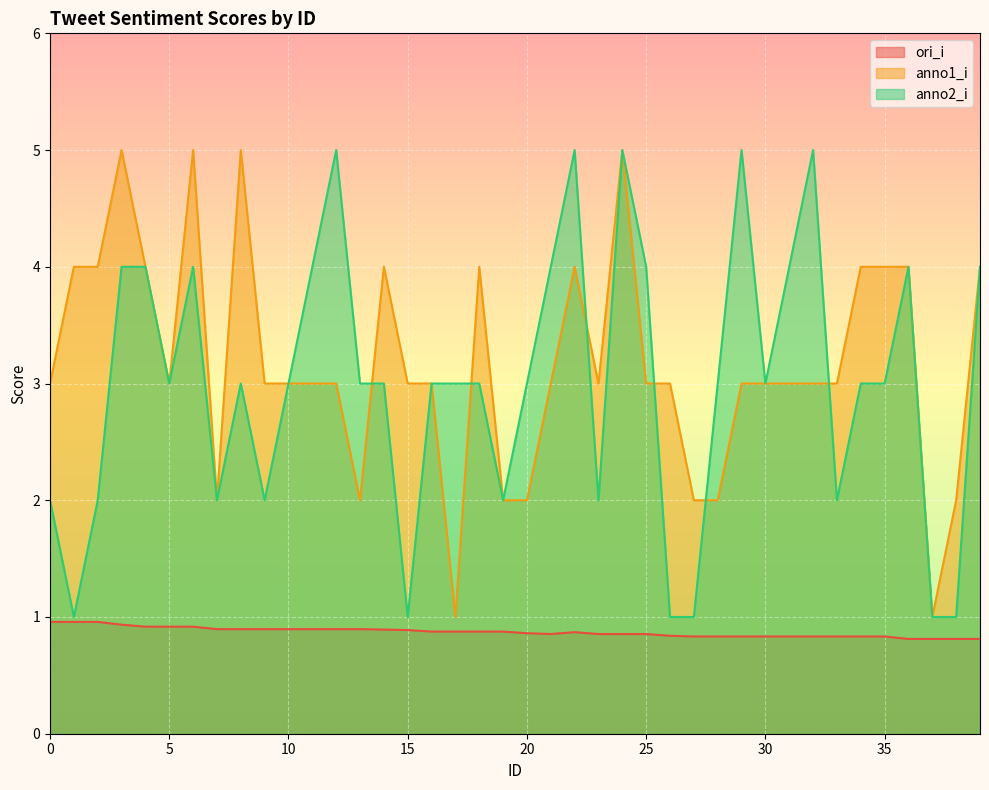

Where is the first local minimum for anno2_i?

1